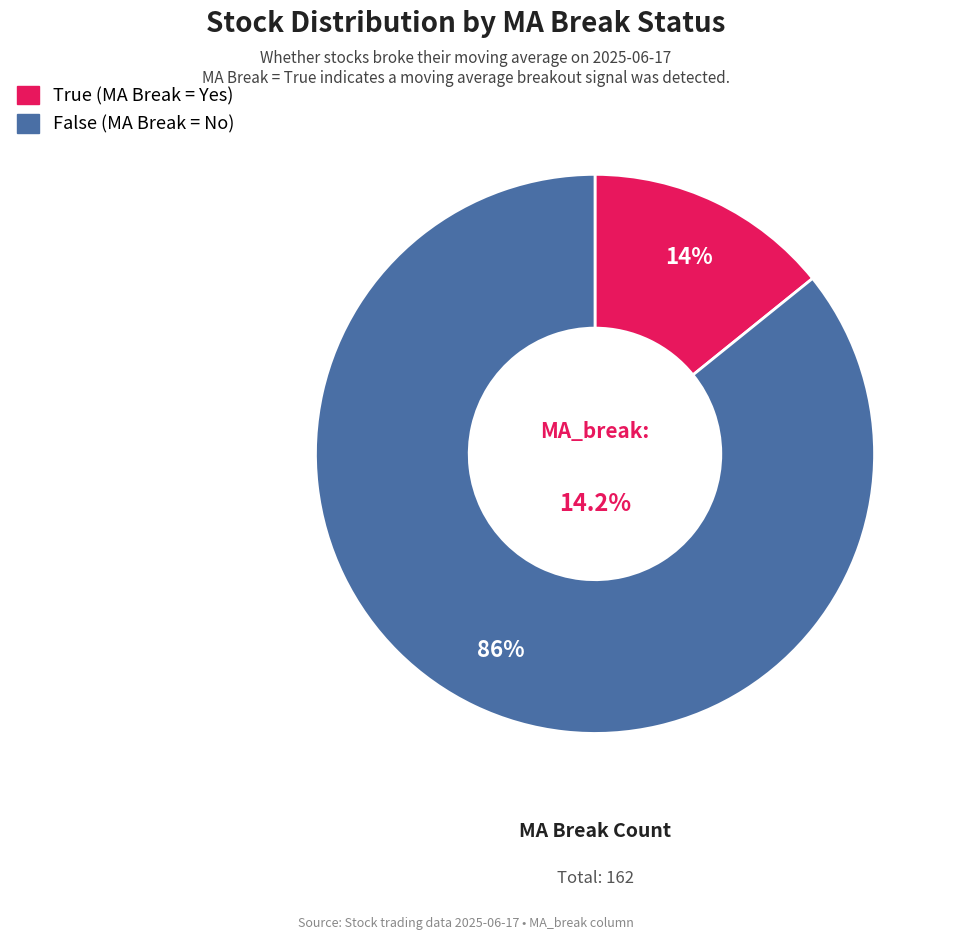

Rank the categories by value from lowest to highest.

True, False